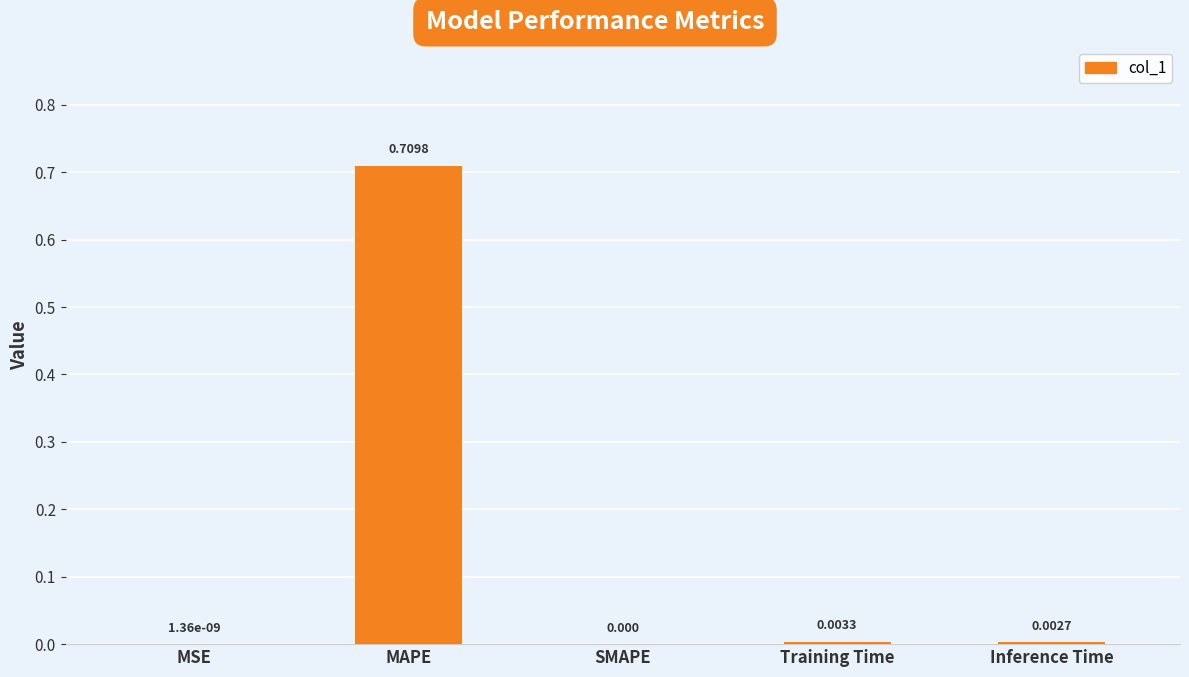

Which label corresponds to the largest value in the chart?

MAPE